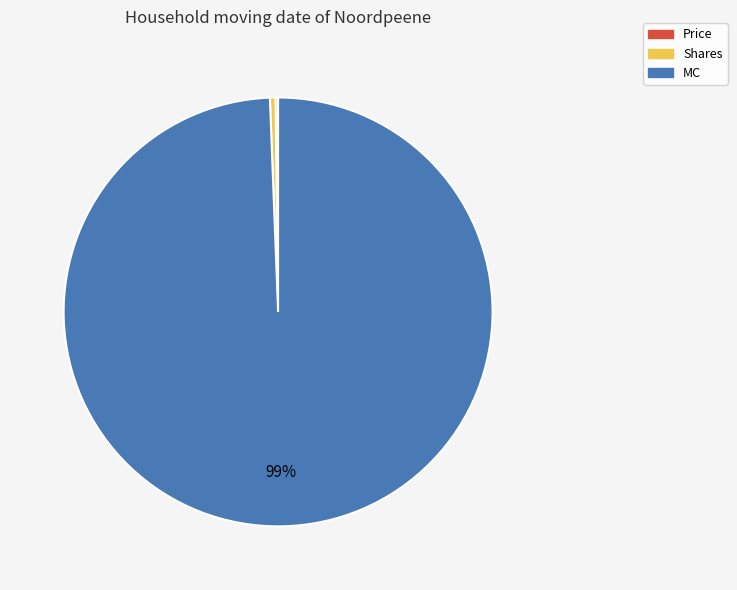

Is MC the majority of the pie?

Yes